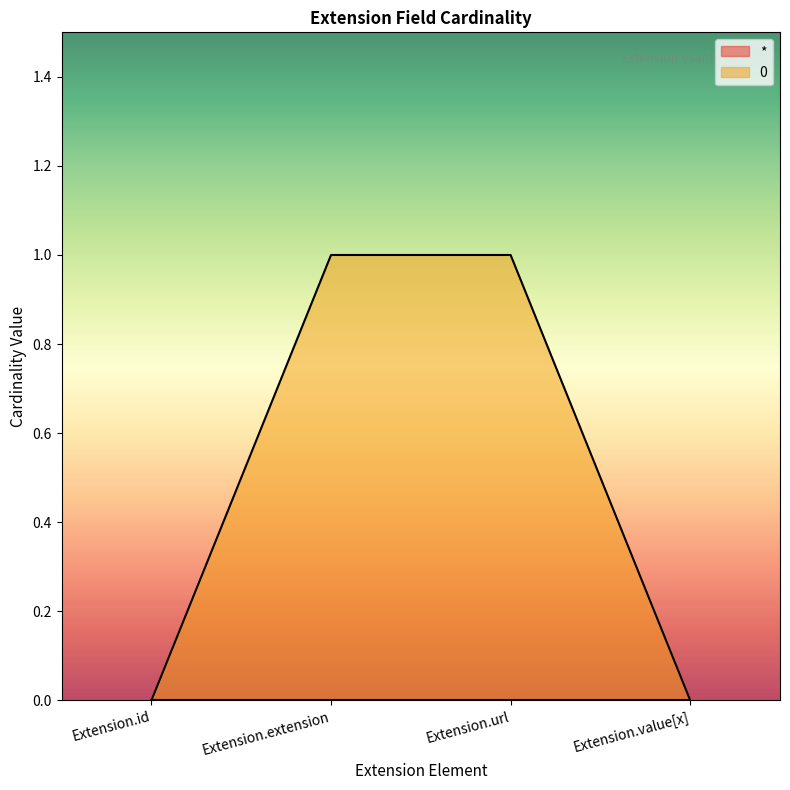

Reading left to right, list all the values displayed in this chart.

0	1	1	0